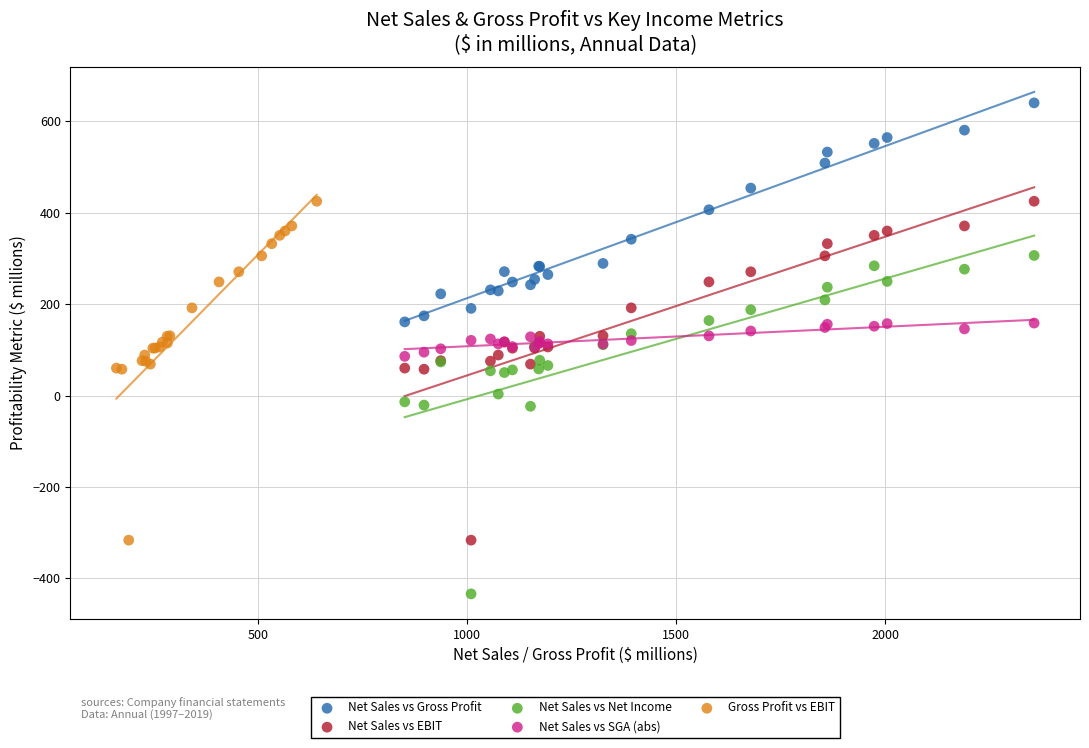

Which series contains the highest Y value?

Net Sales vs Gross Profit